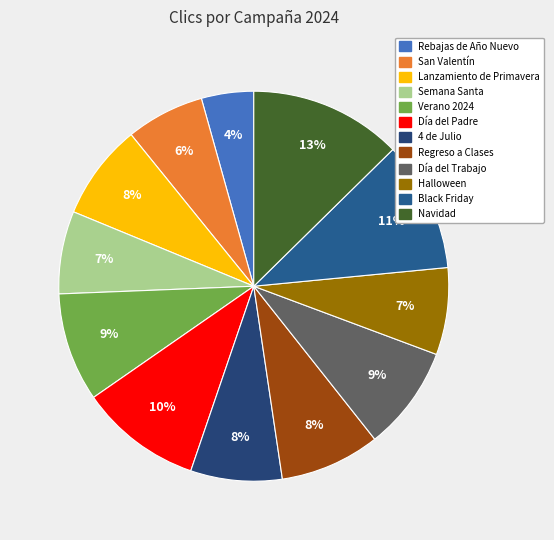

Which category has the smallest portion of the pie?

Rebajas de Año Nuevo